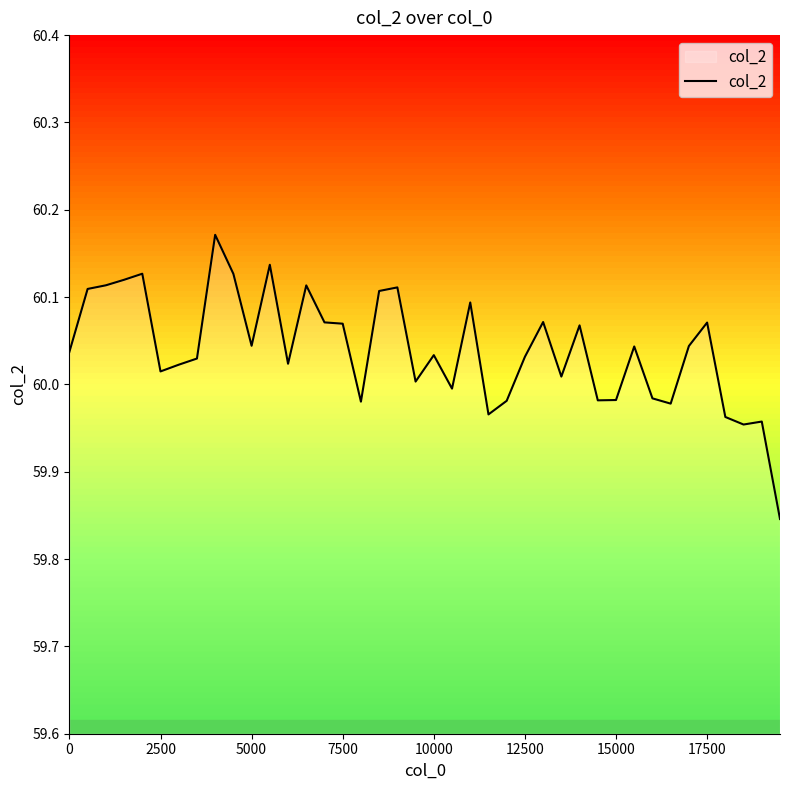

What is the difference between the maximum and minimum values?

0.3